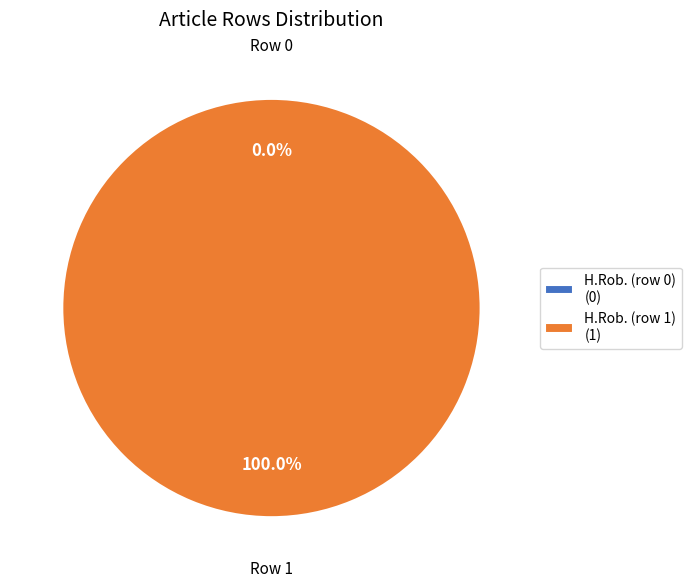

How many slices are in this pie chart?

2